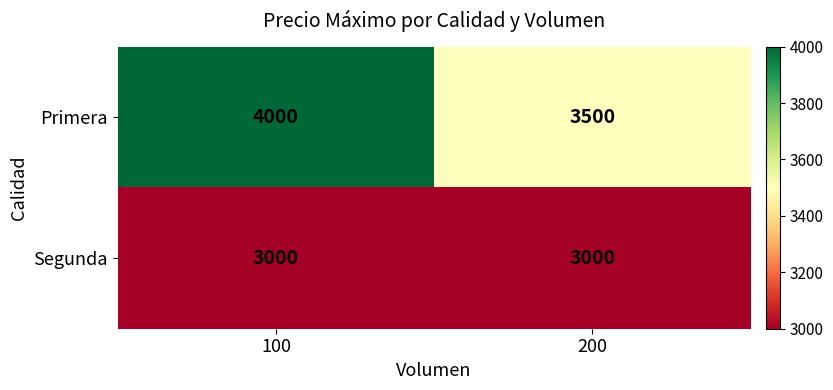

How many categories are shown in the chart?

2